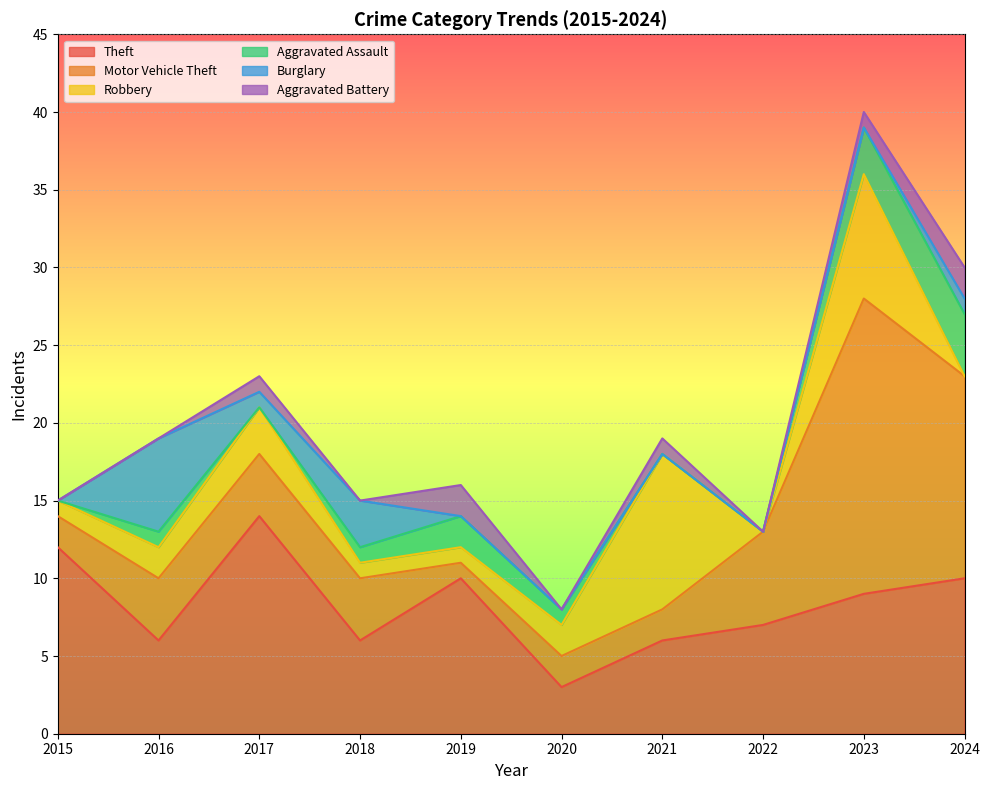

Is the value of Robbery at 2024 greater than the value of Aggravated Assault at 2018?

No